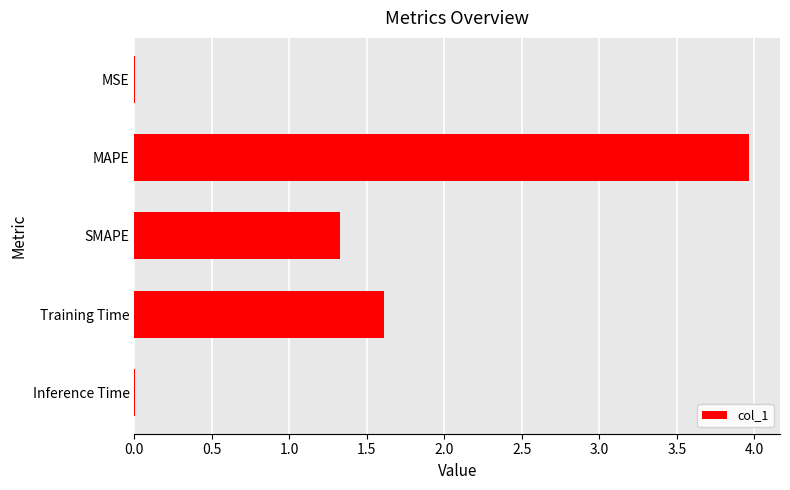

What is the maximum value shown in the chart?

4.0